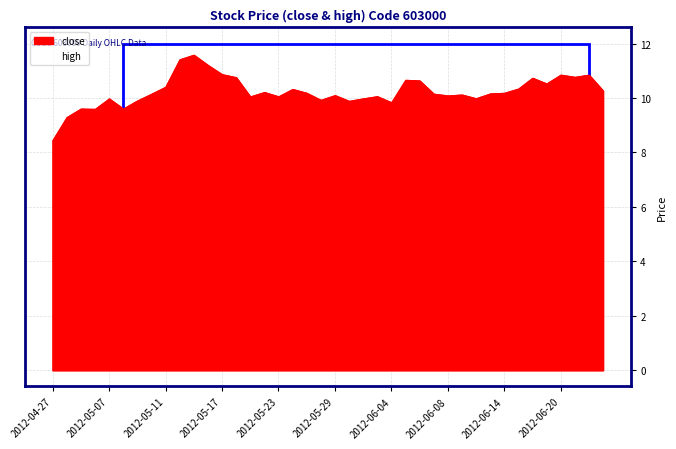

Is the value of high at 2012-05-07 greater than the value of close at 2012-06-13?

Yes